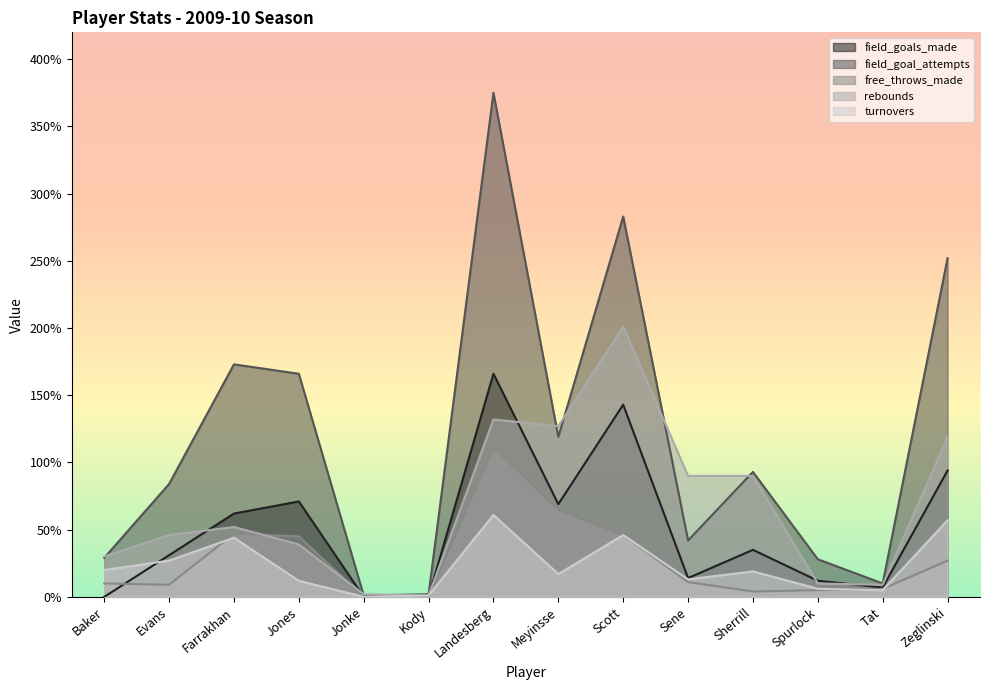

In turnovers, how many points are lower than both neighbors (excluding endpoints)?

4